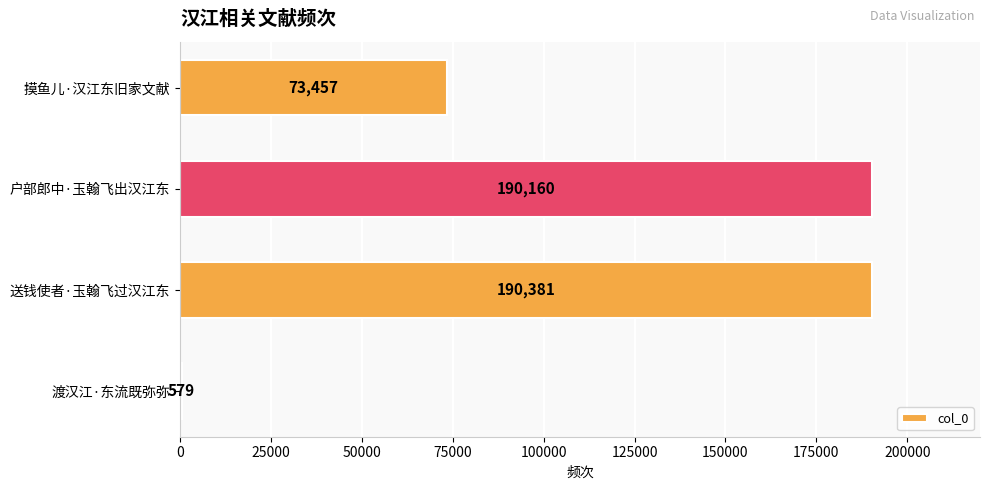

Reading bottom to top, list all the values displayed in this chart.

渡汉江·东流既弥弥=579	送钱使者·玉翰飞过汉江东=190381	户部郎中·玉翰飞出汉江东=190160	摸鱼儿·汉江东旧家文献=73457